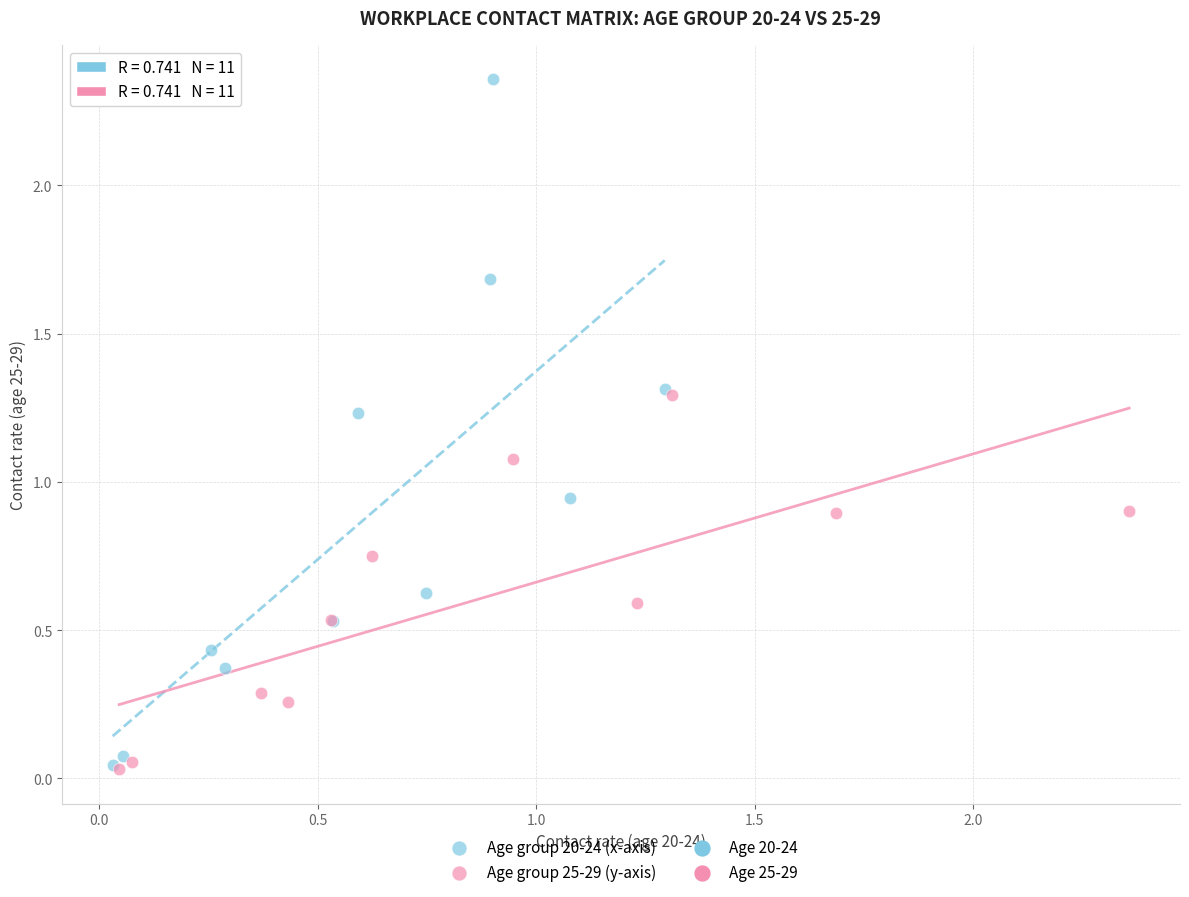

Which series has the widest spread of Y values?

Age group 20-24 (x-axis)